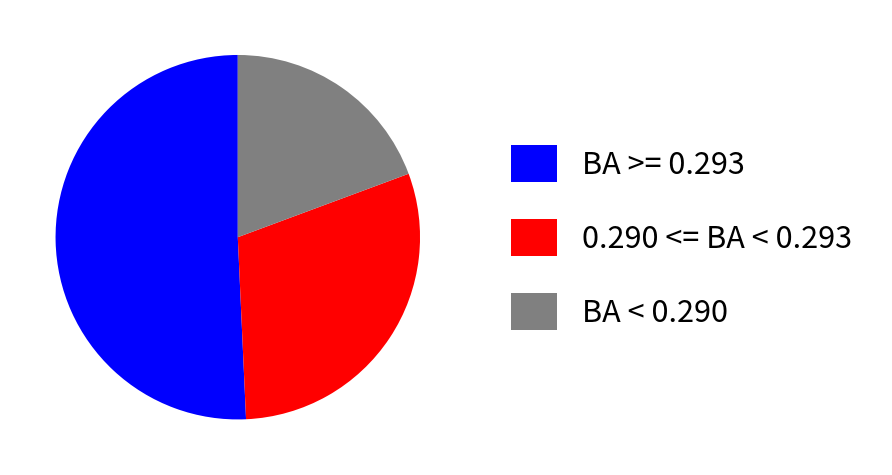

Combined, do 0.290 <= BA < 0.293 and BA < 0.290 account for over 50%?

No